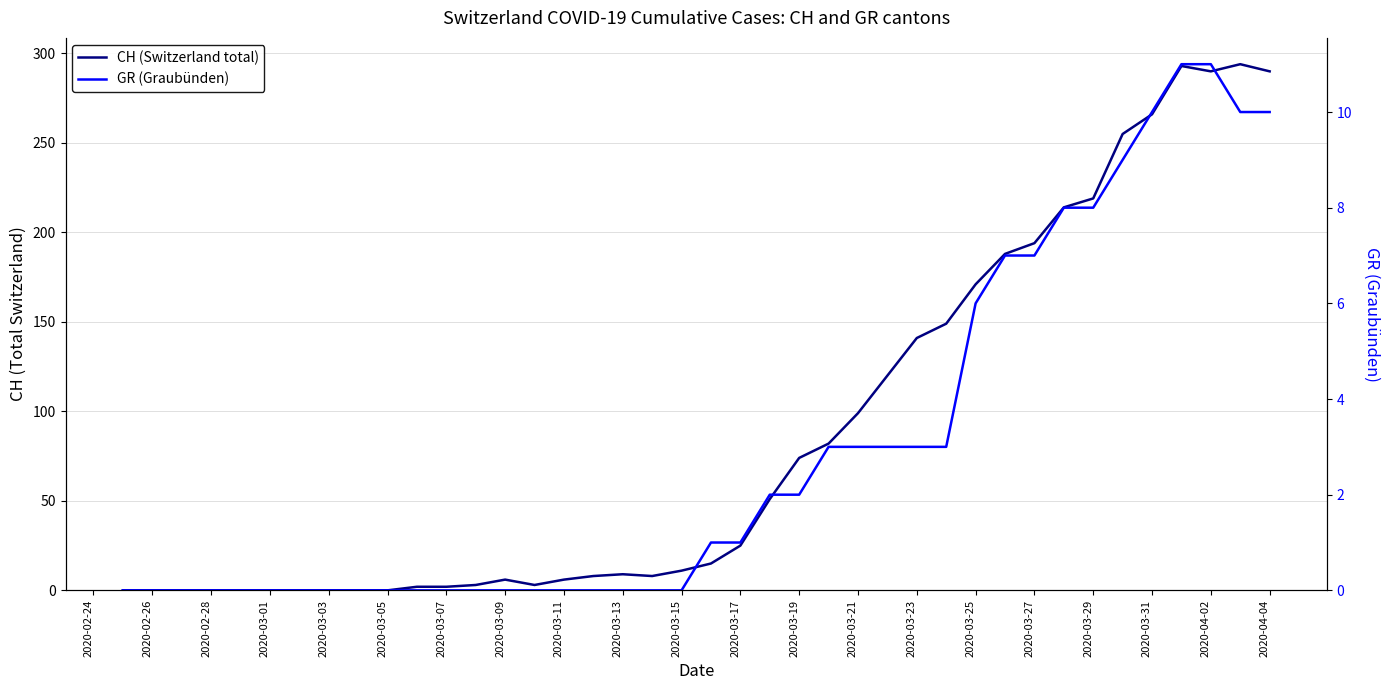

True or false: GR (Graubünden) and CH (Switzerland total) cross at least once.

False